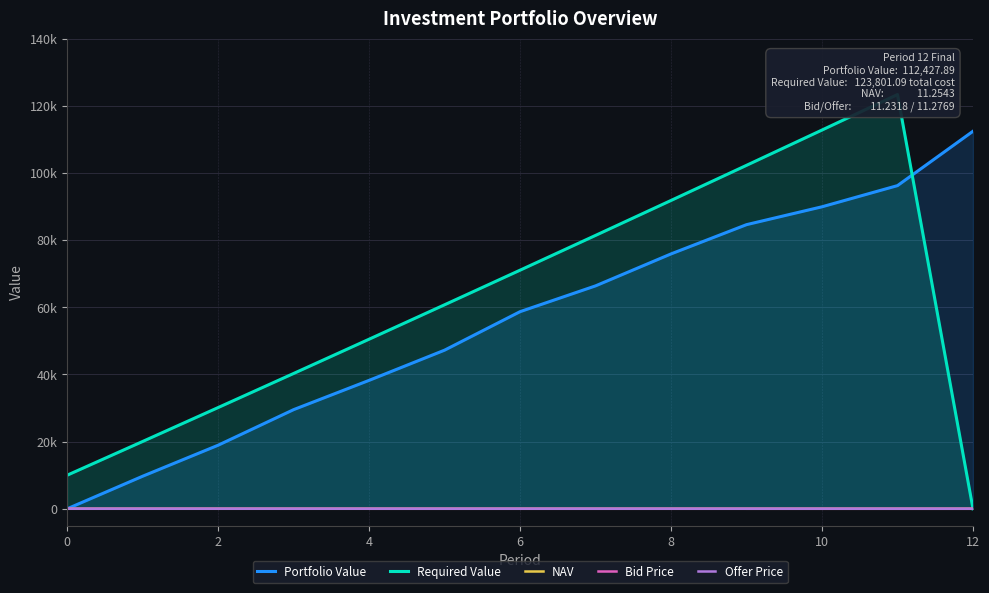

At which label does Required Value reach its peak?

11